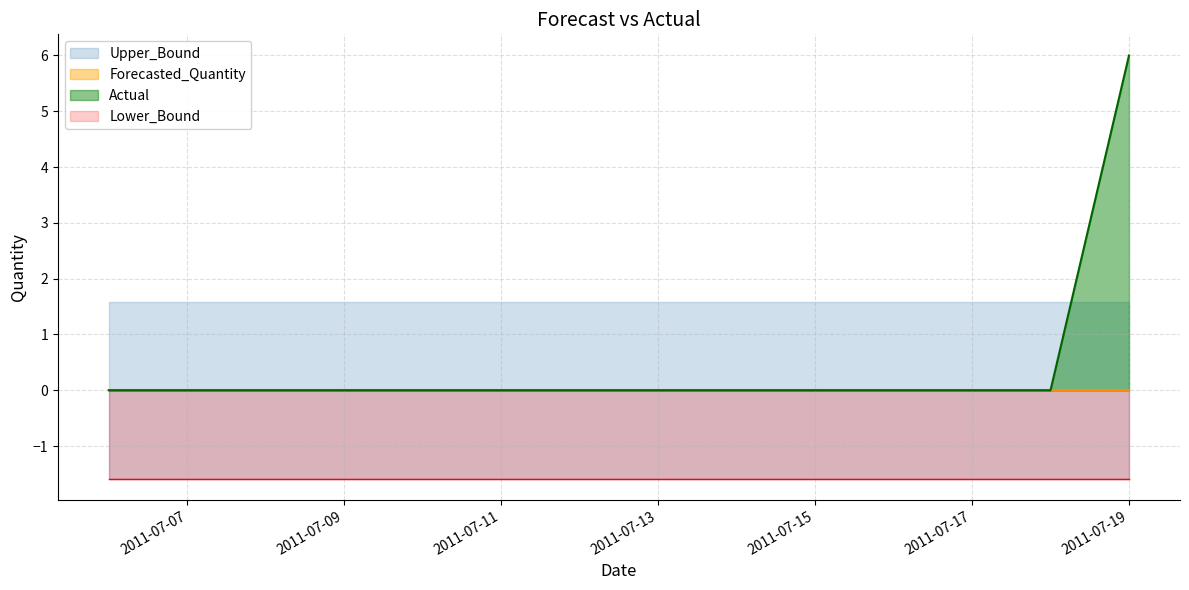

At 2011-07-10, list the series in order from smallest to largest.

Lower_Bound, Actual, Forecasted_Quantity, Upper_Bound